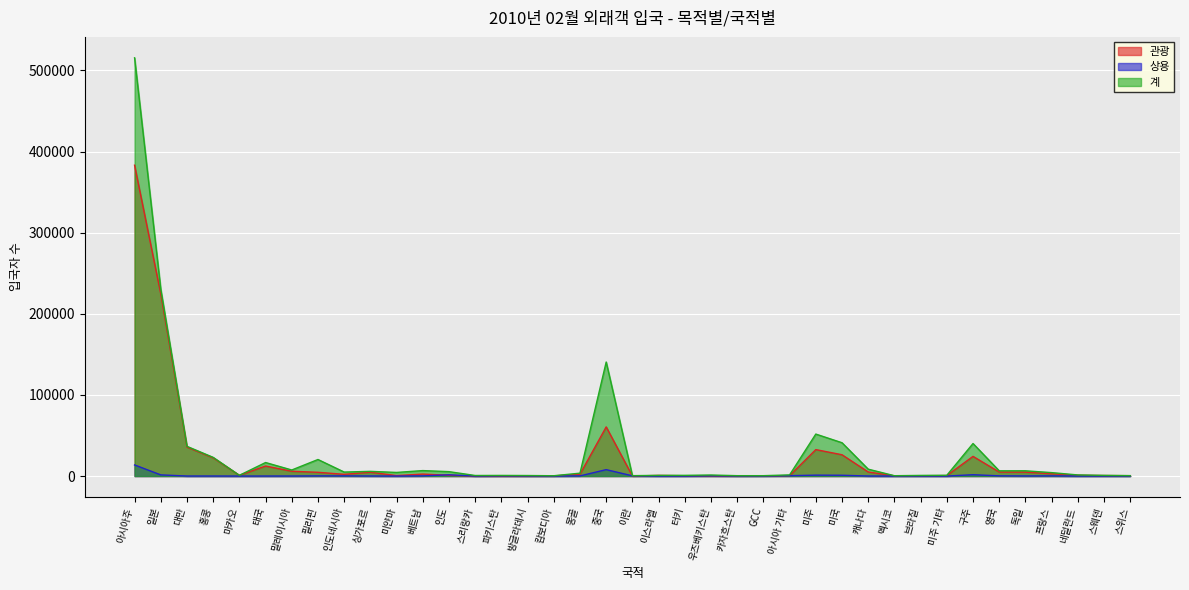

What is the difference between the 관광 values at 싱가포르 and 인도?

3726